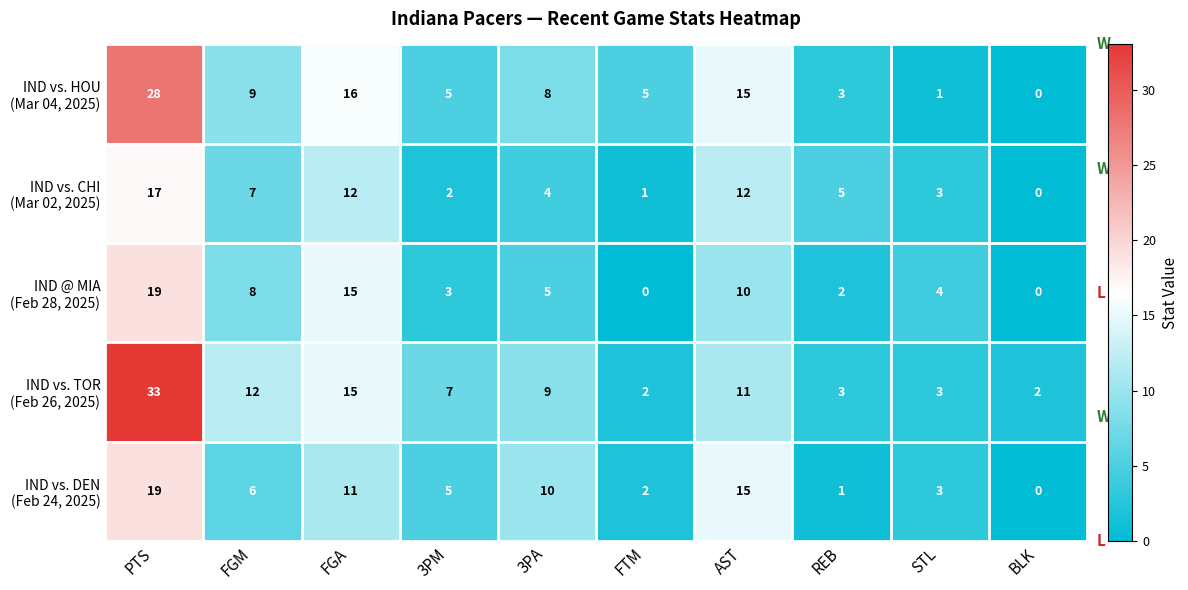

Which category has the highest value across all series?

PTS